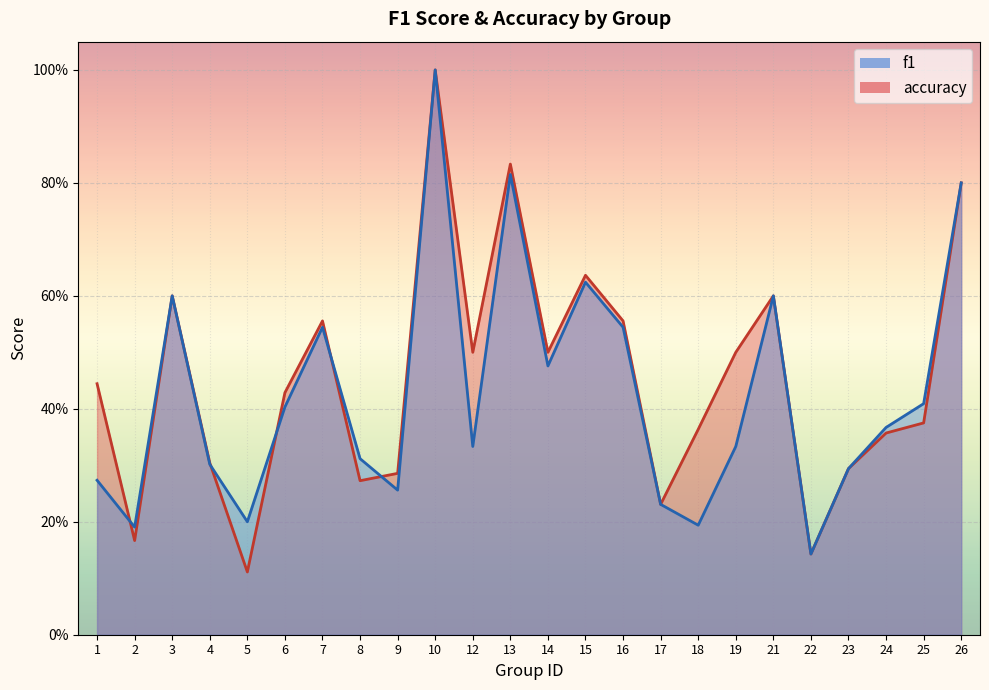

Where is the first local maximum for f1?

3